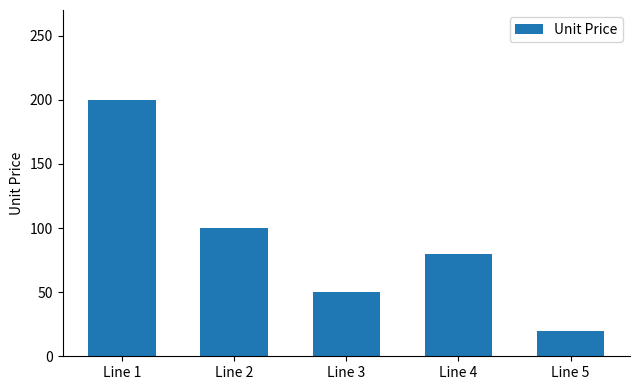

Rank the categories by value from lowest to highest.

Line 5, Line 3, Line 4, Line 2, Line 1